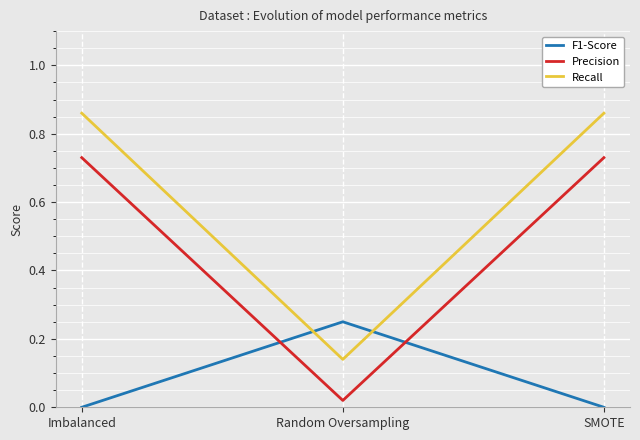

True or false: F1-Score has a value of 0.0 at SMOTE.

True